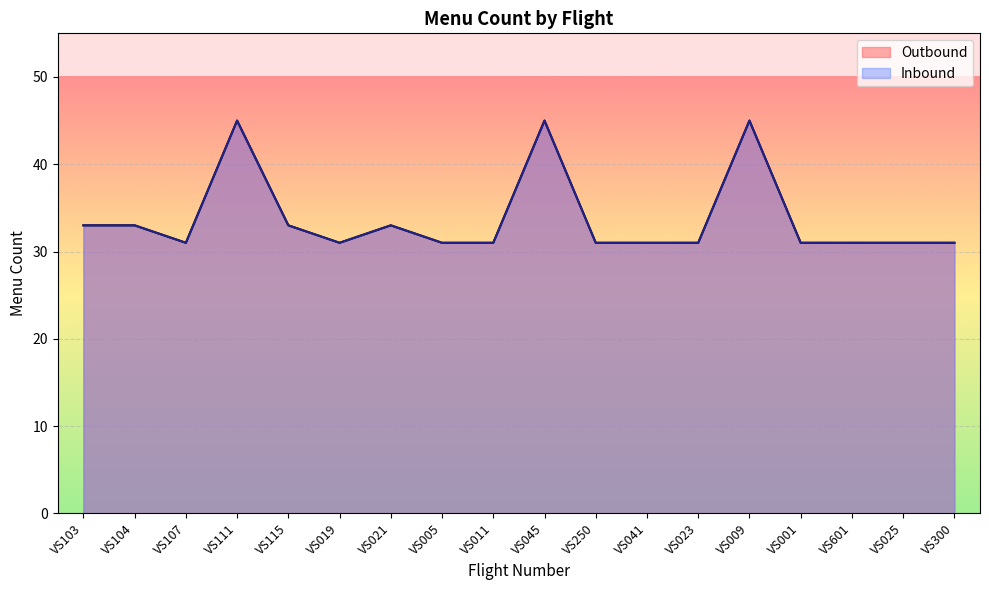

Rank the categories by Inbound value from highest to lowest.

VS111, VS045, VS009, VS103, VS104, VS115, VS021, VS107, VS019, VS005, VS011, VS250, VS041, VS023, VS001, VS601, VS025, VS300